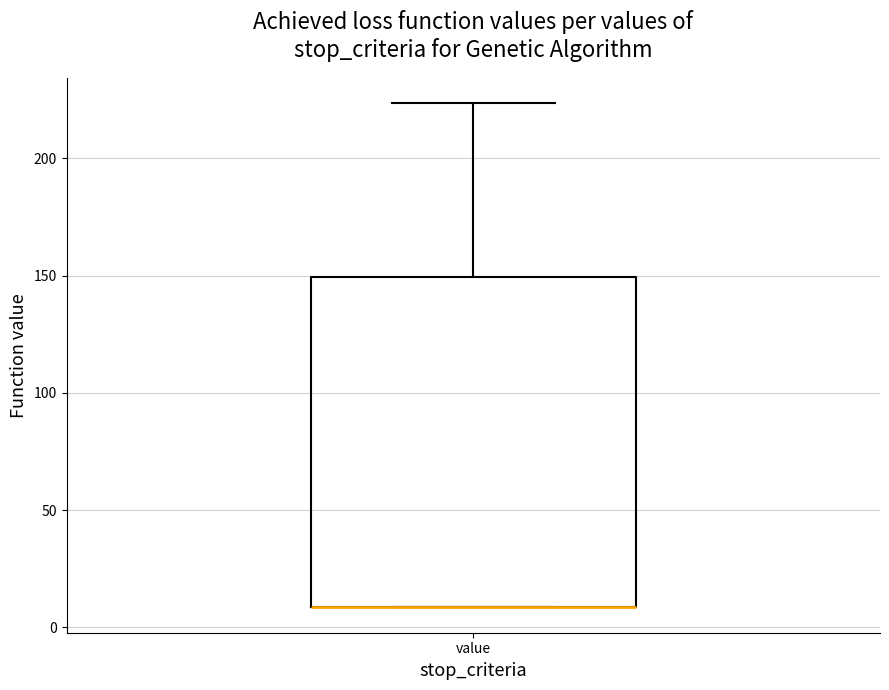

Read this box plot against the y-axis: the position of the median line, the range covered by the box, and the ends of both whiskers. The values are not printed on the chart, so give them approximately, as read against the axis.

median 10 (drawn on the box's lower edge), box 10 to 150, whiskers 10 to 225